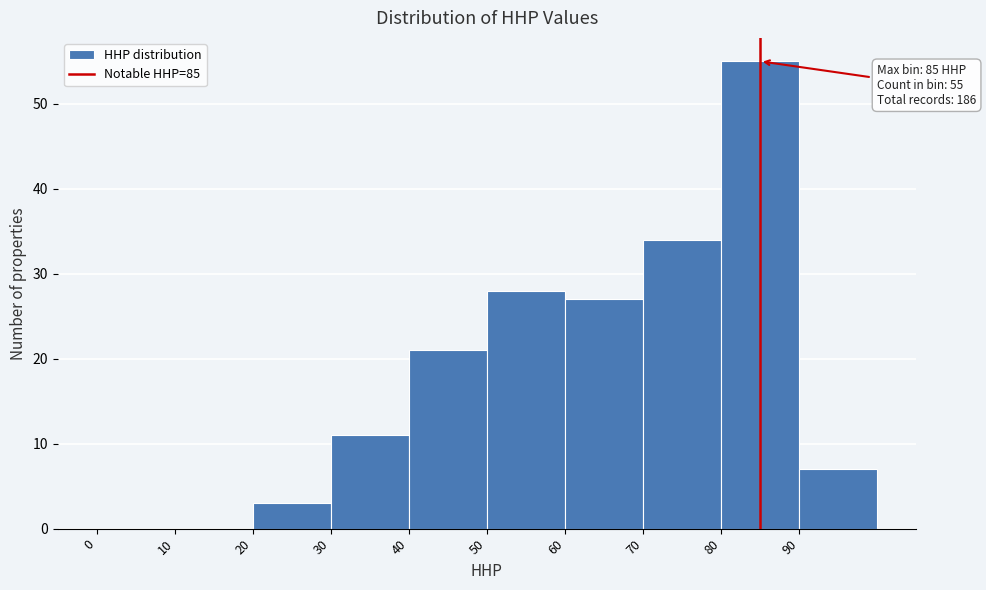

Which range on the x-axis has the tallest bar?

80 to 90